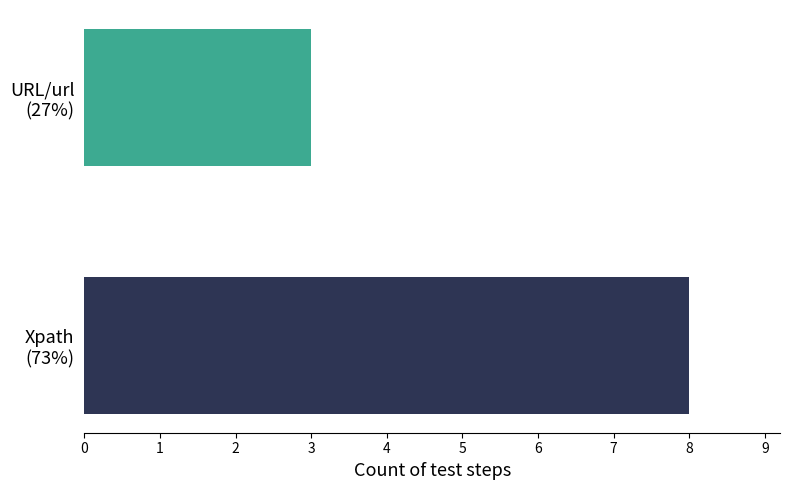

How many data points does each series have?

2